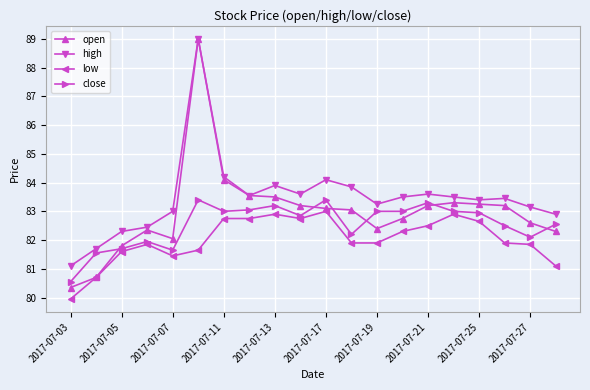

What is the highest value of the low series?

83.0